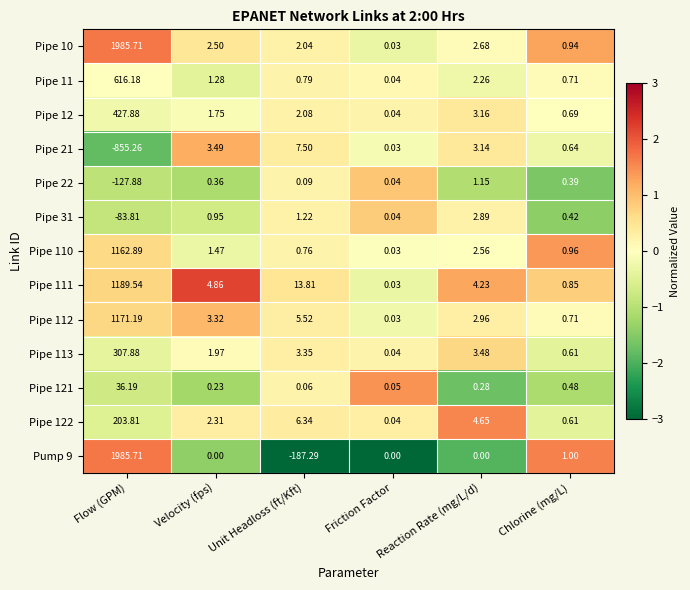

At which label is Pipe 10 closest to 992?

Reaction Rate (mg/L/d)